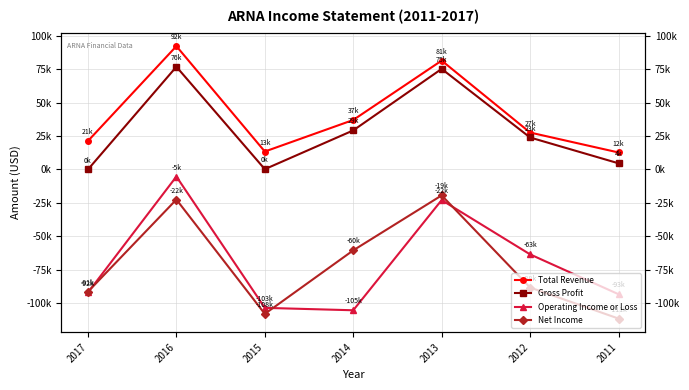

At which category does Total Revenue reach its first local peak?

2016